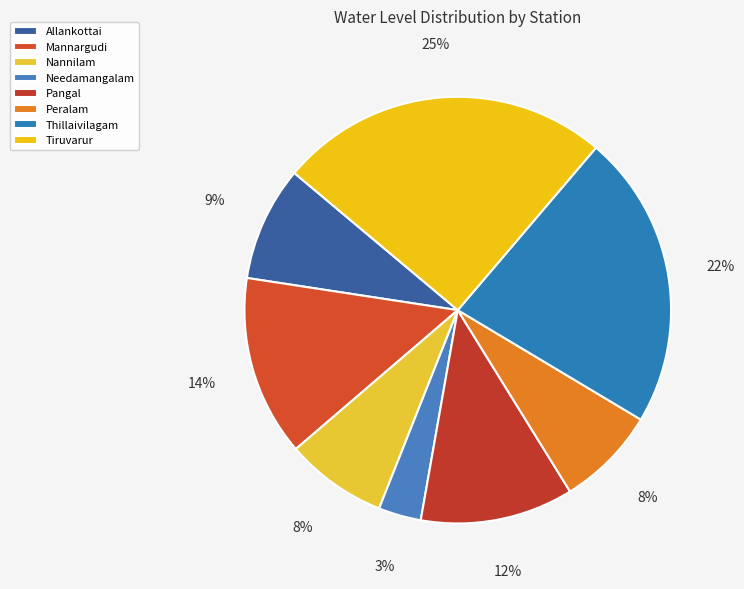

What percentage do Allankottai and Pangal together represent?

20.3%